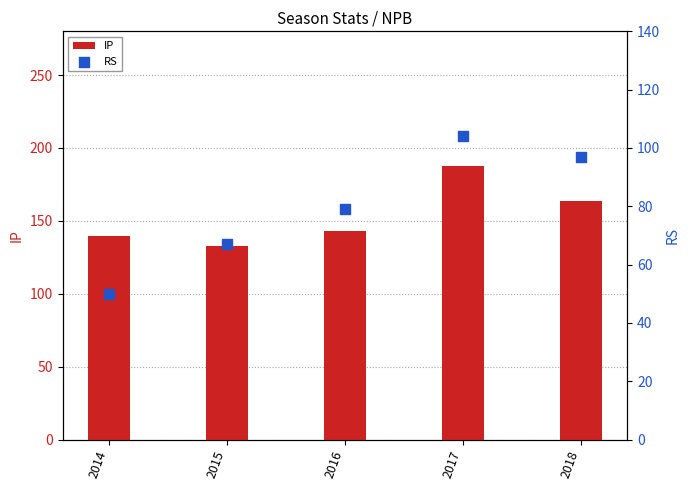

At how many categories does at least one series exceed 143?

2